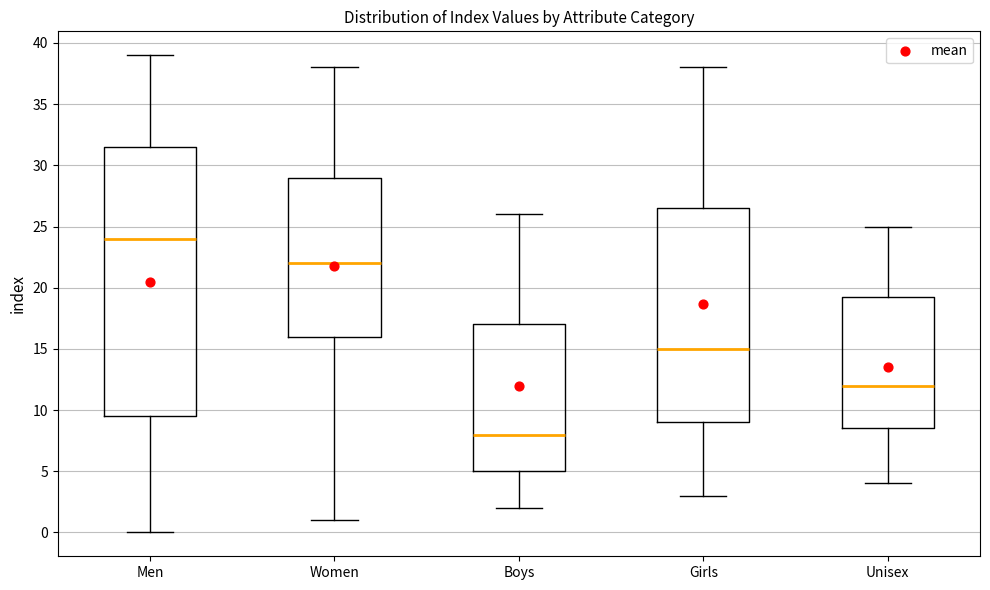

Which box has the highest median line?

Men